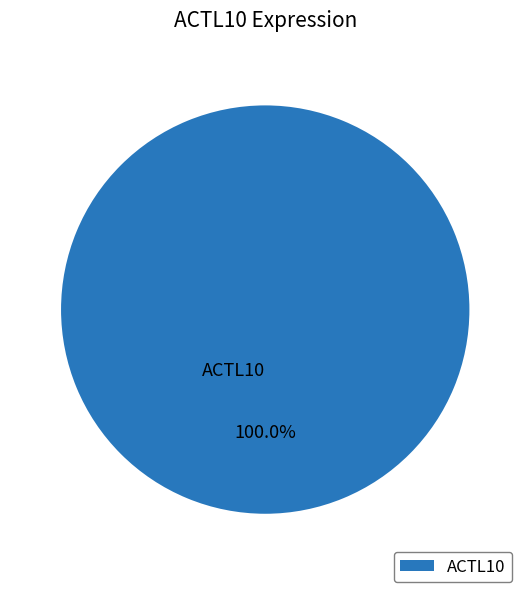

Which category accounts for the majority?

ACTL10